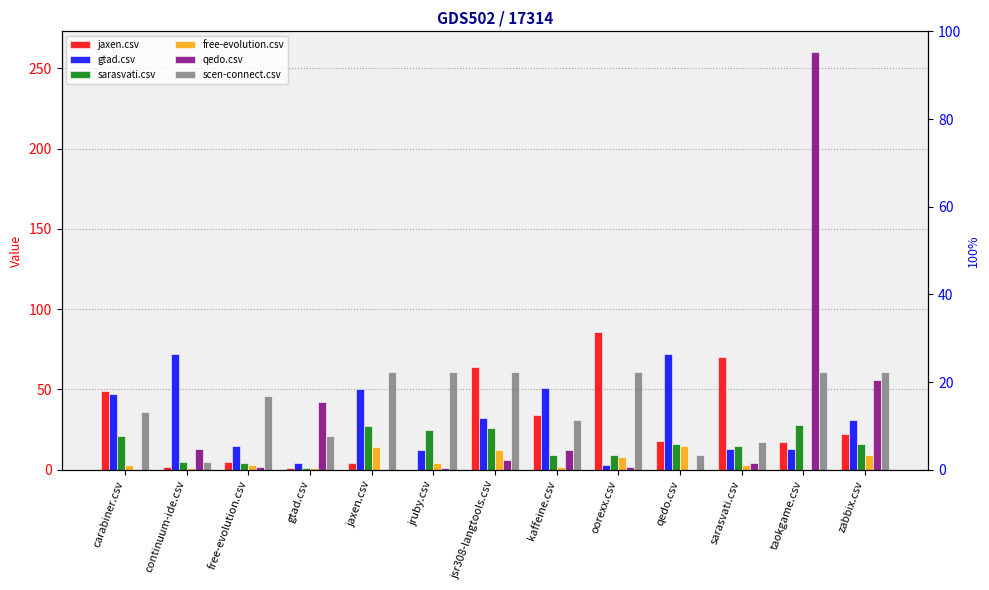

Which label corresponds to the largest value in the chart?

taokgame.csv